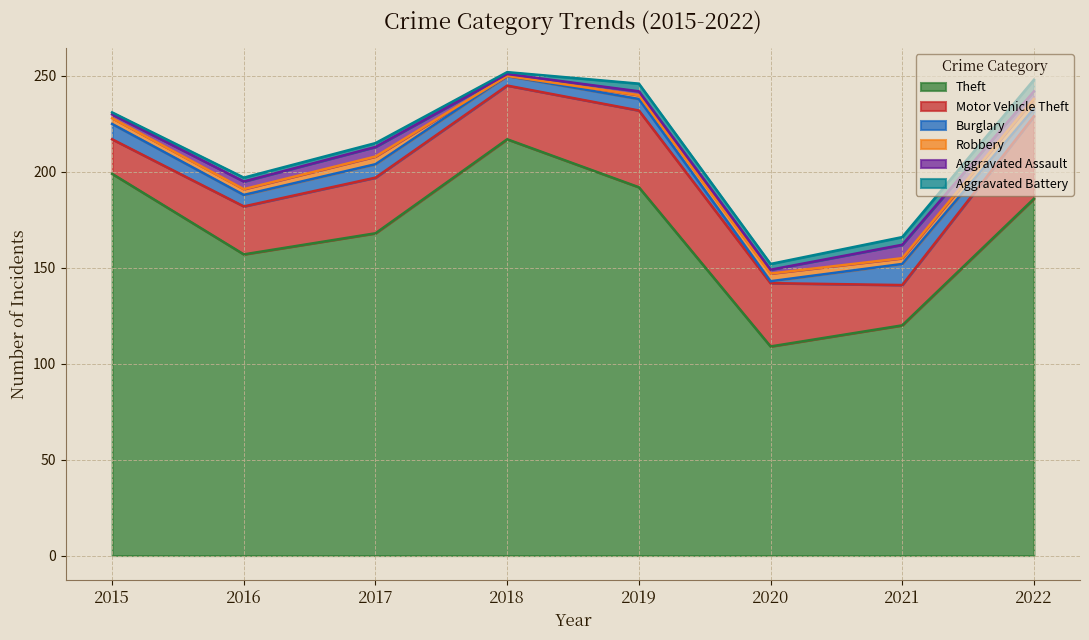

Reading right to left, extract all data points from this chart.

Theft: 186	120	109	192	217	168	157	199
Motor Vehicle Theft: 43	21	33	40	28	29	25	18
Burglary: 4	11	1	6	5	7	6	8
Robbery: 5	3	4	2	0	4	3	3
Aggravated Assault: 4	7	2	2	1	5	4	2
Aggravated Battery: 6	4	3	4	1	2	2	1